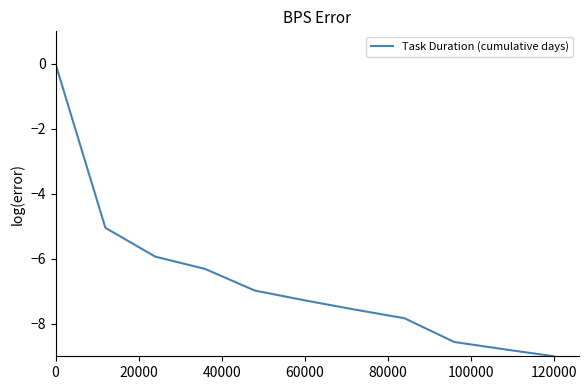

Reading left to right, extract all data points from this chart.

0.0	-5.0	-5.9	-6.3	-7.0	-7.3	-7.6	-7.8	-8.6	-8.8	-9.0